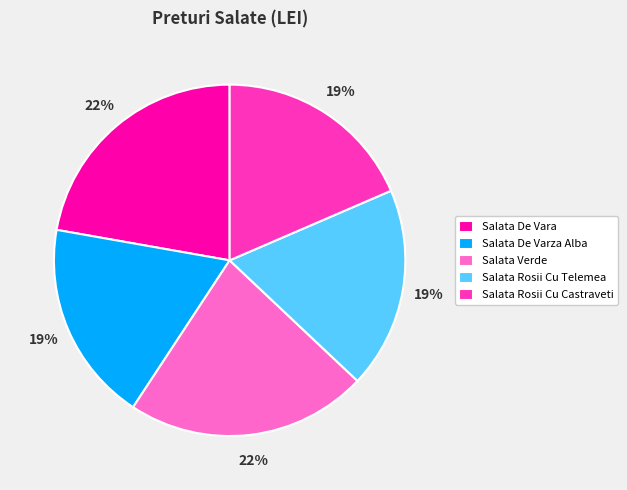

To the nearest percent, what percentage of the pie is Salata Rosii Cu Telemea?

19%